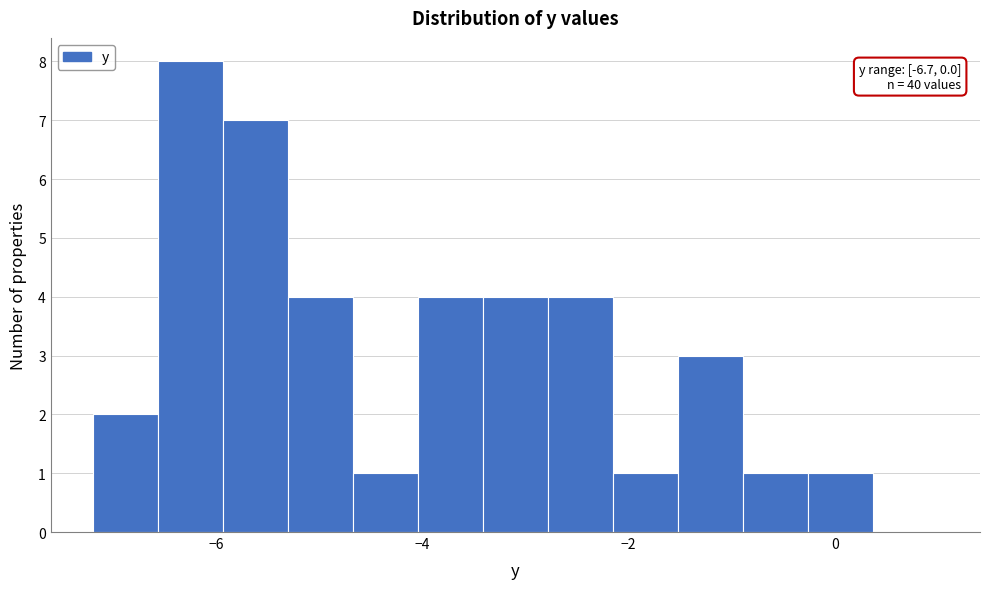

Around what value on the x-axis is the tallest bar? Give the approximate position of its centre, as read against the axis.

-6.2